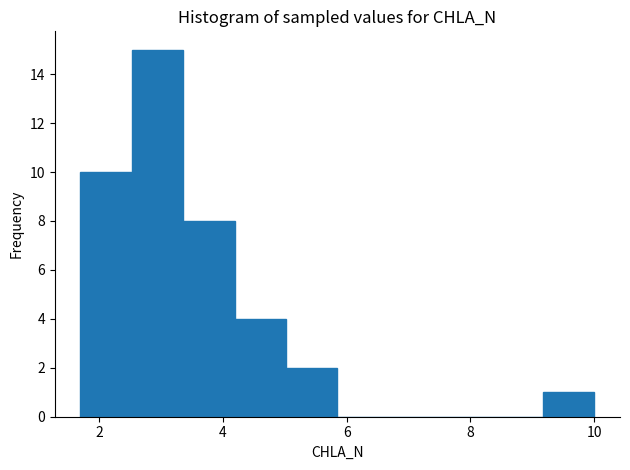

Over which range of the x-axis is the bar tallest?

2.6 to 3.4